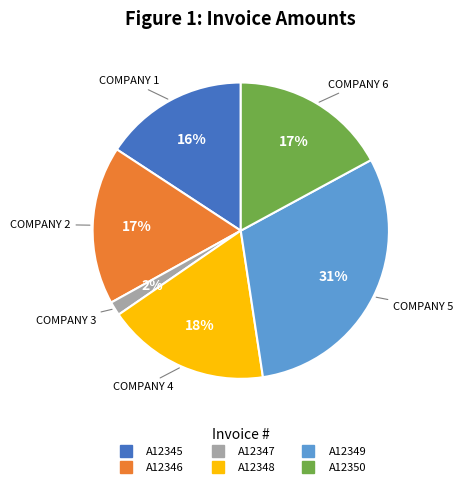

Is it true that A12349 is 18% of the pie?

False